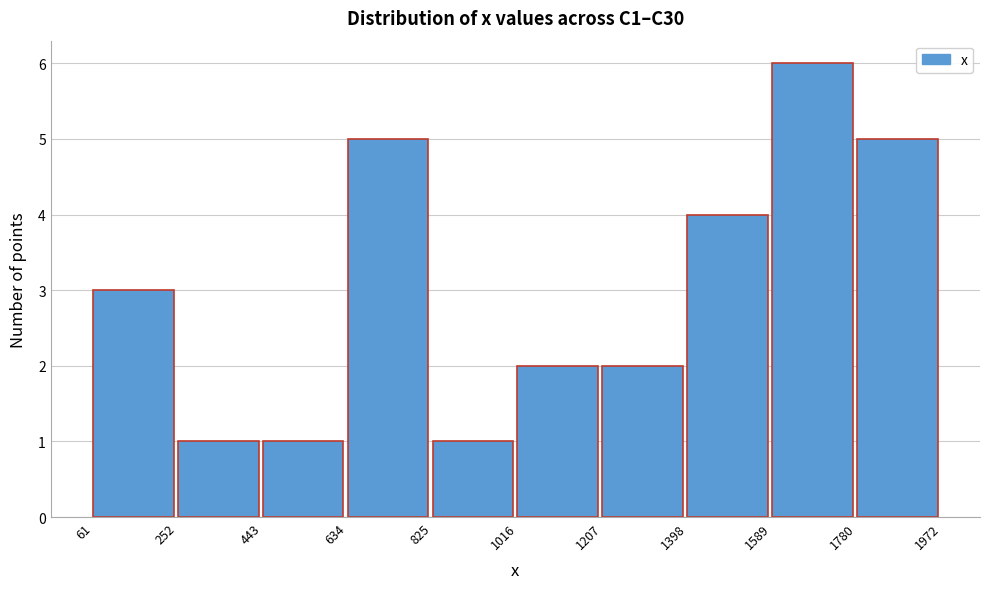

What is the height of the bar covering 825 to 1016 on the x-axis? The values are not printed on the chart, so give them approximately, as read against the axis.

1